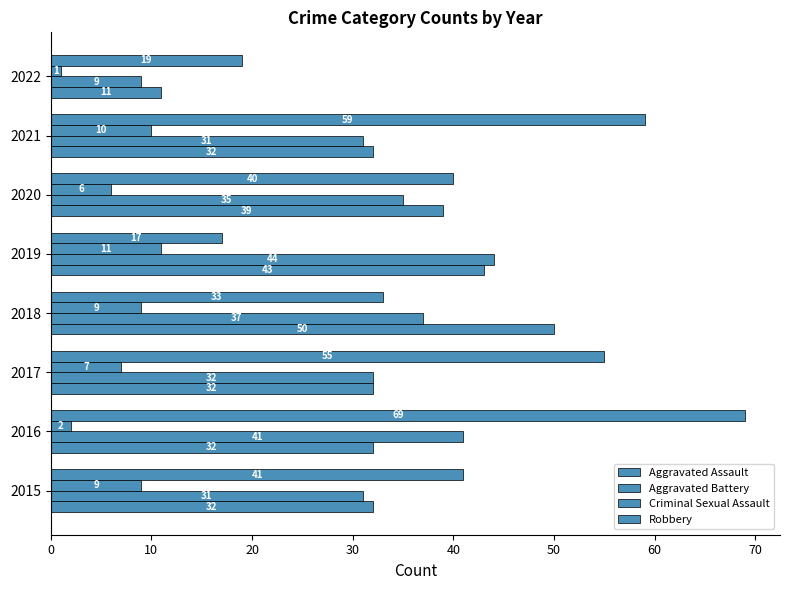

Count the number of categories in the chart.

8